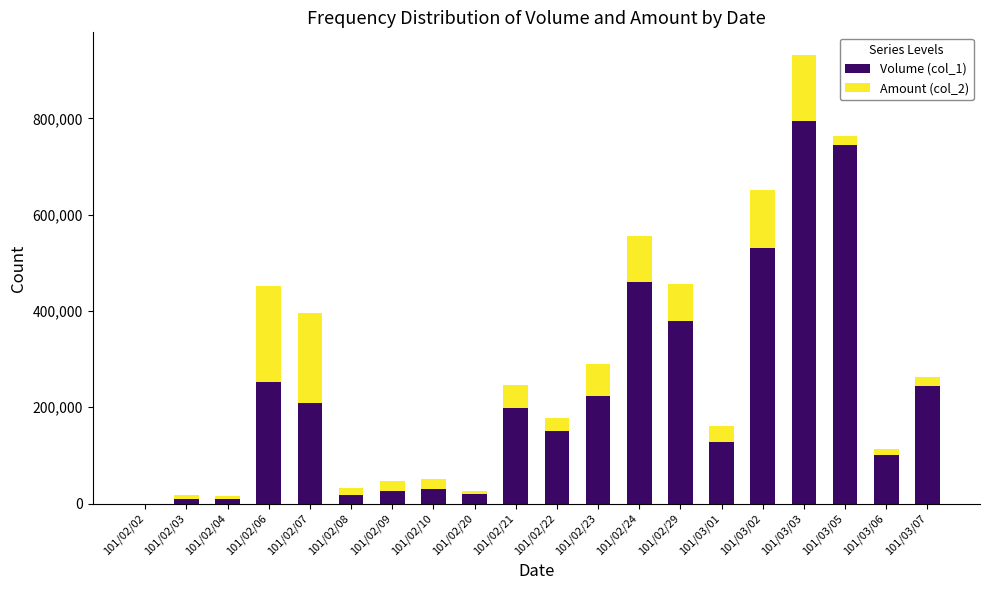

How many values in Volume (col_1) are above zero?

19